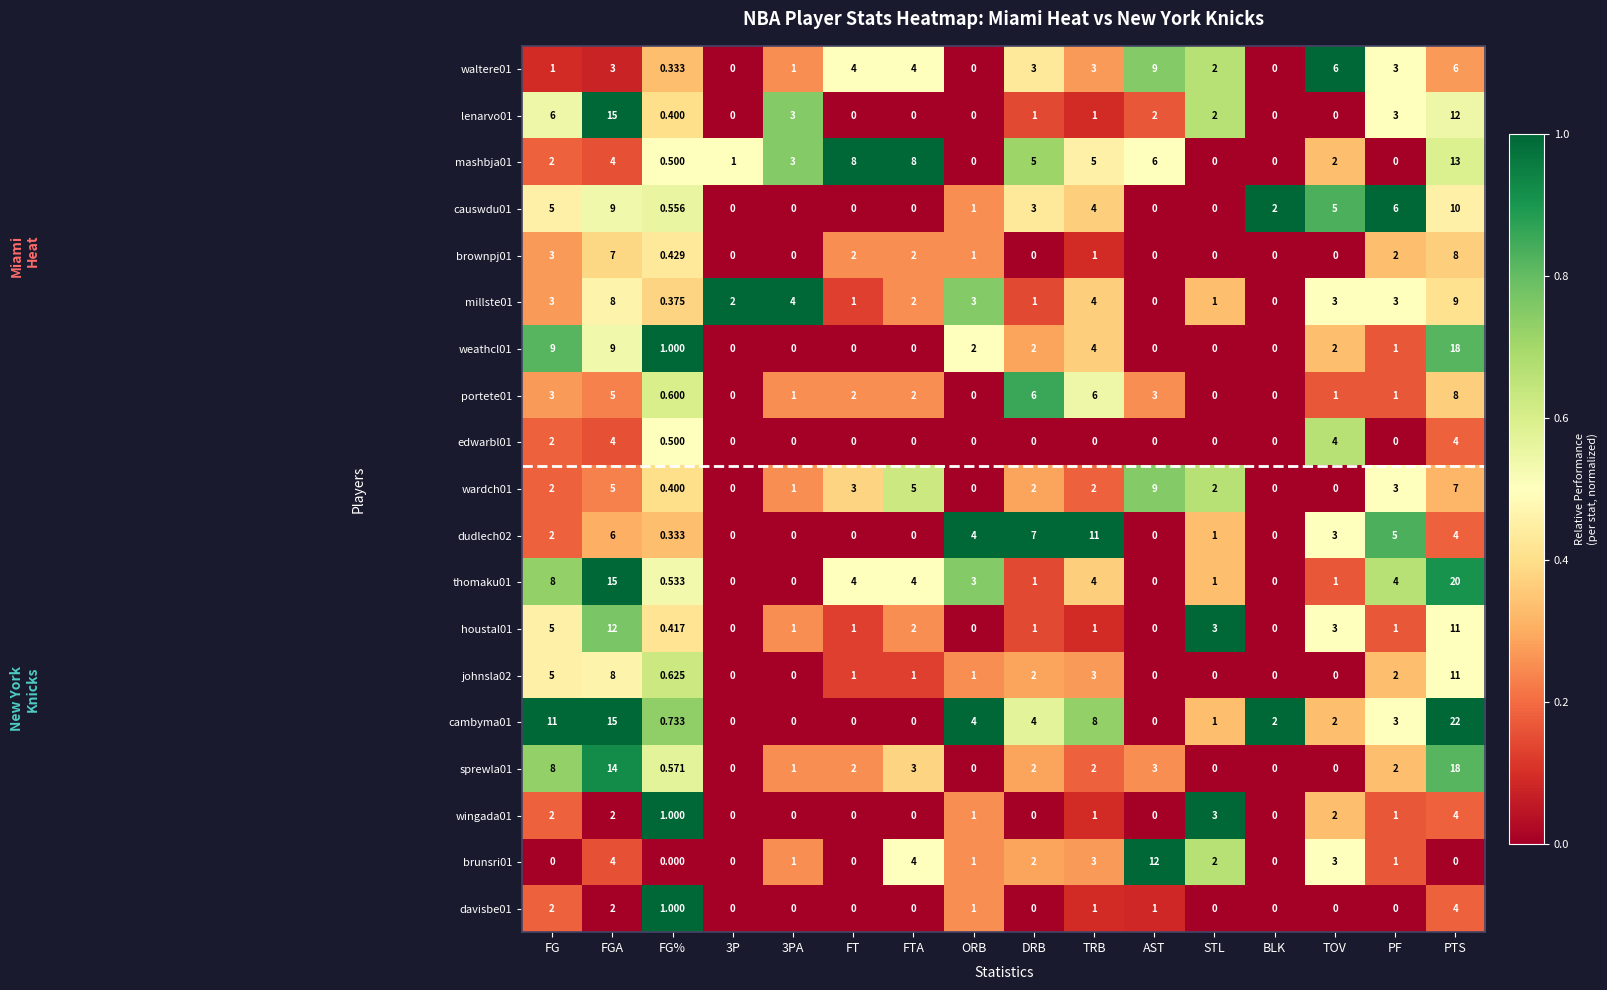

How many data points in causwdu01 are less than 2?

8